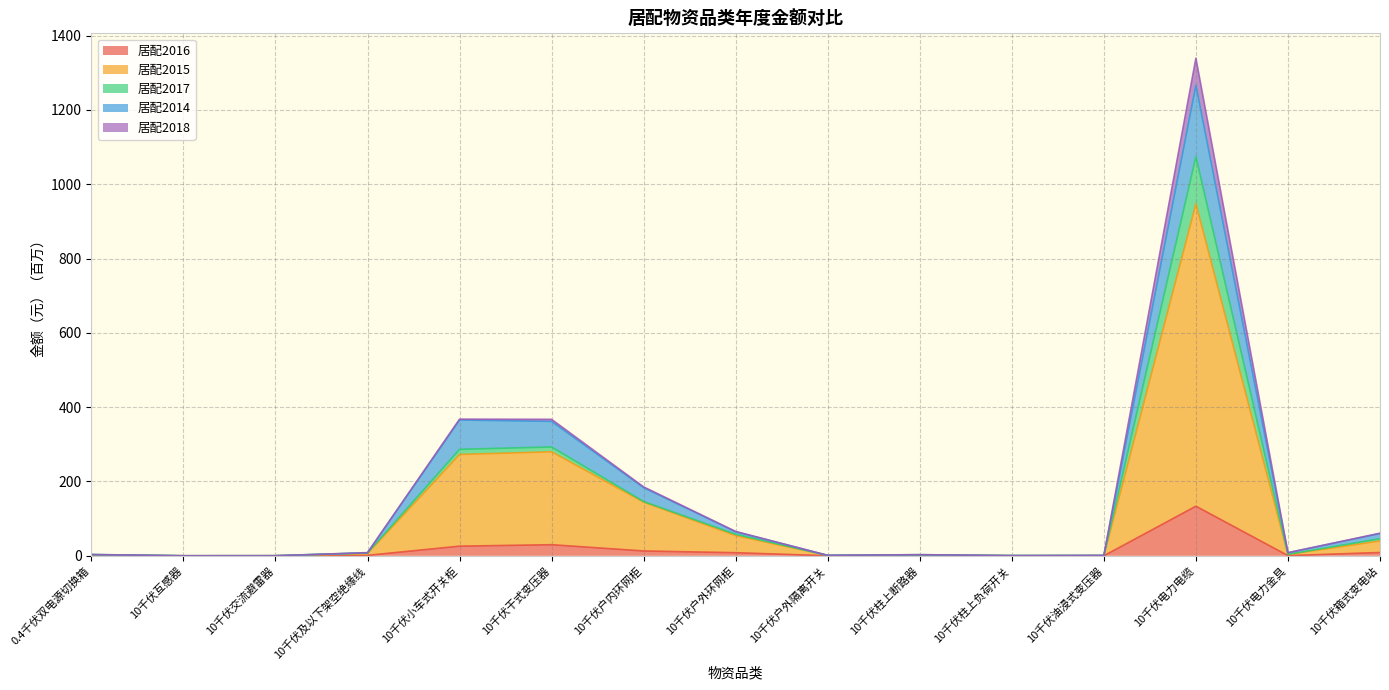

The value of 居配2016 at 10千伏小车式开关柜 is 42.4. True or false?

False